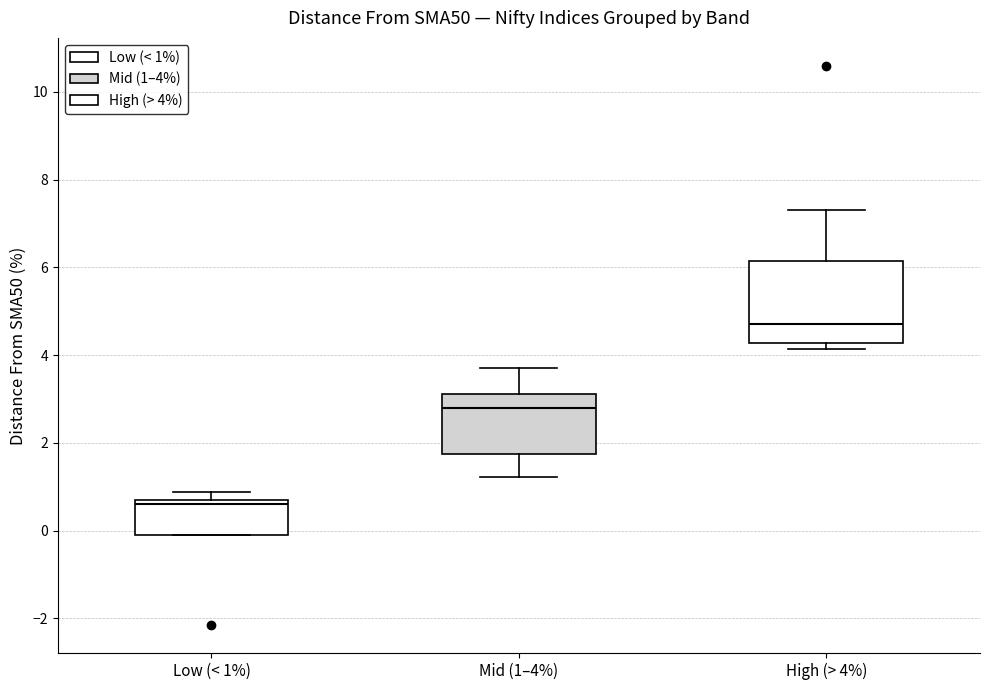

Which box has the lowest median line?

Low (< 1%)